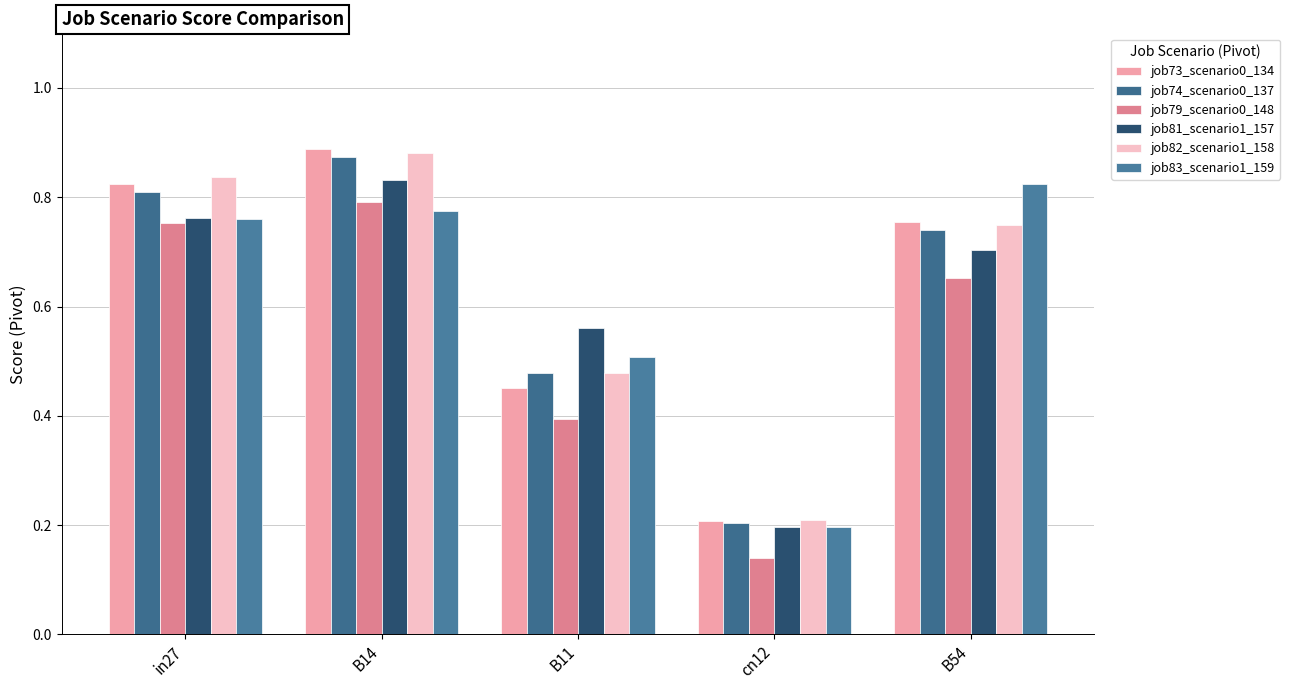

Reading left to right, what are all the values shown in this chart?

job73_scenario0_134: 0.8	0.9	0.5	0.2	0.8
job74_scenario0_137: 0.8	0.9	0.5	0.2	0.7
job79_scenario0_148: 0.8	0.8	0.4	0.1	0.7
job81_scenario1_157: 0.8	0.8	0.6	0.2	0.7
job82_scenario1_158: 0.8	0.9	0.5	0.2	0.7
job83_scenario1_159: 0.8	0.8	0.5	0.2	0.8